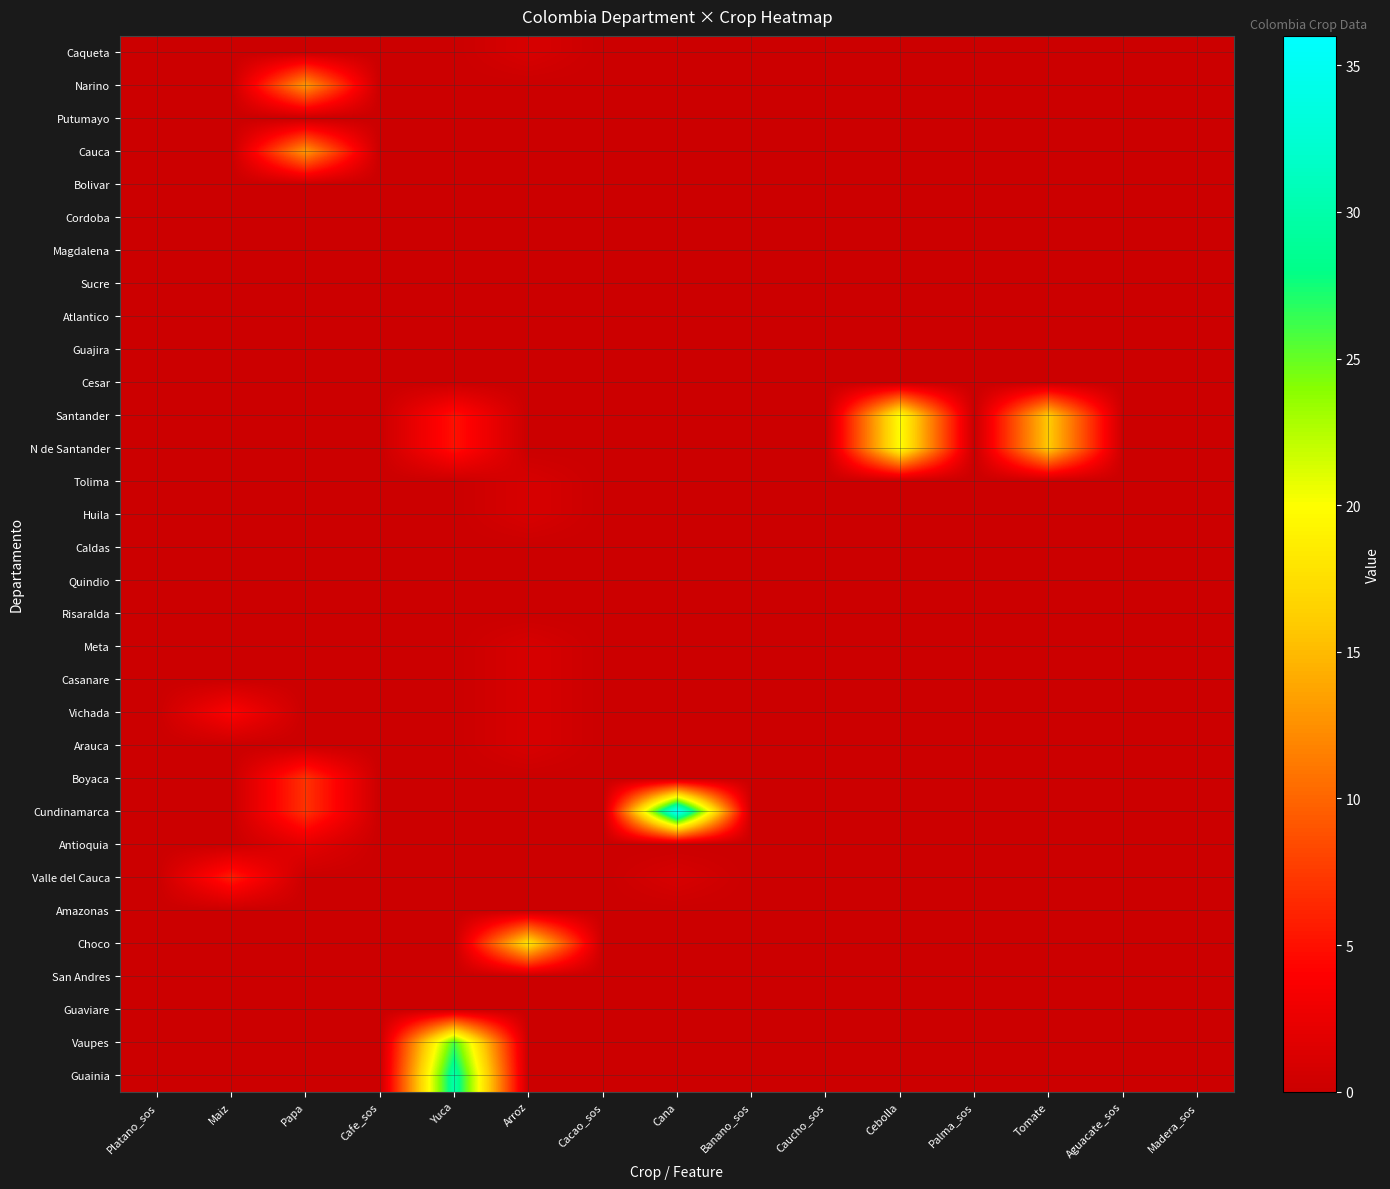

Reading right to left, transcribe all the data shown in this chart.

Caqueta: Madera_sos=0.0	Aguacate_sos=0.0	Tomate=0.0	Palma_sos=0.0	Cebolla=0.0	Caucho_sos=0.0	Banano_sos=0.0	Cana=0.0	Cacao_sos=0.0	Arroz=1.0	Yuca=0.0	Cafe_sos=0.0	Papa=0.0	Maiz=0.0	Platano_sos=0.0
Narino: Madera_sos=0.0	Aguacate_sos=0.0	Tomate=0.0	Palma_sos=0.0	Cebolla=0.0	Caucho_sos=0.0	Banano_sos=0.0	Cana=0.0	Cacao_sos=0.0	Arroz=0.0	Yuca=0.0	Cafe_sos=0.0	Papa=13.0	Maiz=0.0	Platano_sos=0.0
Putumayo: Madera_sos=0.0	Aguacate_sos=0.0	Tomate=0.0	Palma_sos=0.0	Cebolla=0.0	Caucho_sos=0.0	Banano_sos=0.0	Cana=0.0	Cacao_sos=0.0	Arroz=0.0	Yuca=0.0	Cafe_sos=0.0	Papa=0.0	Maiz=0.0	Platano_sos=0.0
Cauca: Madera_sos=0.0	Aguacate_sos=0.0	Tomate=0.0	Palma_sos=0.0	Cebolla=0.0	Caucho_sos=0.0	Banano_sos=0.0	Cana=0.0	Cacao_sos=0.0	Arroz=0.0	Yuca=0.0	Cafe_sos=0.0	Papa=13.0	Maiz=0.0	Platano_sos=0.0
Bolivar: Madera_sos=0.0	Aguacate_sos=0.0	Tomate=0.0	Palma_sos=0.0	Cebolla=0.0	Caucho_sos=0.0	Banano_sos=0.0	Cana=0.0	Cacao_sos=0.0	Arroz=0.0	Yuca=0.0	Cafe_sos=0.0	Papa=0.0	Maiz=0.0	Platano_sos=0.0
Cordoba: Madera_sos=0.0	Aguacate_sos=0.0	Tomate=0.0	Palma_sos=0.0	Cebolla=0.0	Caucho_sos=0.0	Banano_sos=0.0	Cana=0.0	Cacao_sos=0.0	Arroz=0.0	Yuca=0.0	Cafe_sos=0.0	Papa=0.0	Maiz=0.0	Platano_sos=0.0
Magdalena: Madera_sos=0.0	Aguacate_sos=0.0	Tomate=0.0	Palma_sos=0.0	Cebolla=0.0	Caucho_sos=0.0	Banano_sos=0.0	Cana=0.0	Cacao_sos=0.0	Arroz=0.0	Yuca=0.0	Cafe_sos=0.0	Papa=0.0	Maiz=0.0	Platano_sos=0.0
Sucre: Madera_sos=0.0	Aguacate_sos=0.0	Tomate=0.0	Palma_sos=0.0	Cebolla=0.0	Caucho_sos=0.0	Banano_sos=0.0	Cana=0.0	Cacao_sos=0.0	Arroz=0.0	Yuca=0.0	Cafe_sos=0.0	Papa=0.0	Maiz=0.0	Platano_sos=0.0
Atlantico: Madera_sos=0.0	Aguacate_sos=0.0	Tomate=0.0	Palma_sos=0.0	Cebolla=0.0	Caucho_sos=0.0	Banano_sos=0.0	Cana=0.0	Cacao_sos=0.0	Arroz=0.0	Yuca=0.0	Cafe_sos=0.0	Papa=0.0	Maiz=0.0	Platano_sos=0.0
Guajira: Madera_sos=0.0	Aguacate_sos=0.0	Tomate=0.0	Palma_sos=0.0	Cebolla=0.0	Caucho_sos=0.0	Banano_sos=0.0	Cana=0.0	Cacao_sos=0.0	Arroz=0.0	Yuca=0.0	Cafe_sos=0.0	Papa=0.0	Maiz=0.0	Platano_sos=0.0
Cesar: Madera_sos=0.0	Aguacate_sos=0.0	Tomate=0.0	Palma_sos=0.0	Cebolla=0.0	Caucho_sos=0.0	Banano_sos=0.0	Cana=0.0	Cacao_sos=0.0	Arroz=0.0	Yuca=0.0	Cafe_sos=0.0	Papa=0.0	Maiz=0.0	Platano_sos=0.0
Santander: Madera_sos=0.0	Aguacate_sos=0.0	Tomate=16.0	Palma_sos=0.0	Cebolla=20.0	Caucho_sos=0.0	Banano_sos=0.0	Cana=0.0	Cacao_sos=0.0	Arroz=0.0	Yuca=5.0	Cafe_sos=0.0	Papa=0.0	Maiz=0.0	Platano_sos=0.0
N de Santander: Madera_sos=0.0	Aguacate_sos=0.0	Tomate=16.0	Palma_sos=0.0	Cebolla=20.0	Caucho_sos=0.0	Banano_sos=0.0	Cana=0.0	Cacao_sos=0.0	Arroz=0.0	Yuca=5.0	Cafe_sos=0.0	Papa=0.0	Maiz=0.0	Platano_sos=0.0
Tolima: Madera_sos=0.0	Aguacate_sos=0.0	Tomate=0.0	Palma_sos=0.0	Cebolla=0.0	Caucho_sos=0.0	Banano_sos=0.0	Cana=0.0	Cacao_sos=0.0	Arroz=1.0	Yuca=0.0	Cafe_sos=0.0	Papa=0.0	Maiz=0.0	Platano_sos=0.0
Huila: Madera_sos=0.0	Aguacate_sos=0.0	Tomate=0.0	Palma_sos=0.0	Cebolla=0.0	Caucho_sos=0.0	Banano_sos=0.0	Cana=0.0	Cacao_sos=0.0	Arroz=1.0	Yuca=0.0	Cafe_sos=0.0	Papa=0.0	Maiz=0.0	Platano_sos=0.0
Caldas: Madera_sos=0.0	Aguacate_sos=0.0	Tomate=0.0	Palma_sos=0.0	Cebolla=0.0	Caucho_sos=0.0	Banano_sos=0.0	Cana=0.0	Cacao_sos=0.0	Arroz=0.0	Yuca=0.0	Cafe_sos=0.0	Papa=0.0	Maiz=0.0	Platano_sos=0.0
Quindio: Madera_sos=0.0	Aguacate_sos=0.0	Tomate=0.0	Palma_sos=0.0	Cebolla=0.0	Caucho_sos=0.0	Banano_sos=0.0	Cana=0.0	Cacao_sos=0.0	Arroz=0.0	Yuca=0.0	Cafe_sos=0.0	Papa=0.0	Maiz=0.0	Platano_sos=0.0
Risaralda: Madera_sos=0.0	Aguacate_sos=0.0	Tomate=0.0	Palma_sos=0.0	Cebolla=0.0	Caucho_sos=0.0	Banano_sos=0.0	Cana=0.0	Cacao_sos=0.0	Arroz=0.0	Yuca=0.0	Cafe_sos=0.0	Papa=0.0	Maiz=0.0	Platano_sos=0.0
Meta: Madera_sos=0.0	Aguacate_sos=0.0	Tomate=0.0	Palma_sos=0.0	Cebolla=0.0	Caucho_sos=0.0	Banano_sos=0.0	Cana=0.0	Cacao_sos=0.0	Arroz=1.0	Yuca=0.0	Cafe_sos=0.0	Papa=0.0	Maiz=0.0	Platano_sos=0.0
Casanare: Madera_sos=0.0	Aguacate_sos=0.0	Tomate=0.0	Palma_sos=0.0	Cebolla=0.0	Caucho_sos=0.0	Banano_sos=0.0	Cana=0.0	Cacao_sos=0.0	Arroz=1.0	Yuca=0.0	Cafe_sos=0.0	Papa=0.0	Maiz=0.0	Platano_sos=0.0
Vichada: Madera_sos=0.0	Aguacate_sos=0.0	Tomate=0.0	Palma_sos=0.0	Cebolla=0.0	Caucho_sos=0.0	Banano_sos=0.0	Cana=0.0	Cacao_sos=0.0	Arroz=1.0	Yuca=0.0	Cafe_sos=0.0	Papa=0.0	Maiz=4.0	Platano_sos=0.0
Arauca: Madera_sos=0.0	Aguacate_sos=0.0	Tomate=0.0	Palma_sos=0.0	Cebolla=0.0	Caucho_sos=0.0	Banano_sos=0.0	Cana=0.0	Cacao_sos=0.0	Arroz=1.0	Yuca=0.0	Cafe_sos=0.0	Papa=0.0	Maiz=0.0	Platano_sos=0.0
Boyaca: Madera_sos=0.0	Aguacate_sos=0.0	Tomate=0.0	Palma_sos=0.0	Cebolla=0.0	Caucho_sos=0.0	Banano_sos=0.0	Cana=0.0	Cacao_sos=0.0	Arroz=0.0	Yuca=0.0	Cafe_sos=0.0	Papa=7.0	Maiz=0.0	Platano_sos=0.0
Cundinamarca: Madera_sos=0.0	Aguacate_sos=0.0	Tomate=0.0	Palma_sos=0.0	Cebolla=0.0	Caucho_sos=0.0	Banano_sos=0.0	Cana=36.0	Cacao_sos=0.0	Arroz=0.0	Yuca=0.0	Cafe_sos=0.0	Papa=7.0	Maiz=0.0	Platano_sos=0.0
Antioquia: Madera_sos=0.0	Aguacate_sos=0.0	Tomate=0.0	Palma_sos=0.0	Cebolla=0.0	Caucho_sos=0.0	Banano_sos=0.0	Cana=0.0	Cacao_sos=0.0	Arroz=0.0	Yuca=0.0	Cafe_sos=0.0	Papa=2.0	Maiz=0.0	Platano_sos=0.0
Valle del Cauca: Madera_sos=0.0	Aguacate_sos=0.0	Tomate=0.0	Palma_sos=0.0	Cebolla=0.0	Caucho_sos=0.0	Banano_sos=0.0	Cana=1.0	Cacao_sos=0.0	Arroz=0.0	Yuca=0.0	Cafe_sos=0.0	Papa=0.0	Maiz=5.7	Platano_sos=0.0
Amazonas: Madera_sos=0.0	Aguacate_sos=0.0	Tomate=0.0	Palma_sos=0.0	Cebolla=0.0	Caucho_sos=0.0	Banano_sos=0.0	Cana=0.0	Cacao_sos=0.0	Arroz=0.0	Yuca=0.0	Cafe_sos=0.0	Papa=0.0	Maiz=0.0	Platano_sos=0.0
Choco: Madera_sos=0.0	Aguacate_sos=0.0	Tomate=0.0	Palma_sos=0.0	Cebolla=0.0	Caucho_sos=0.0	Banano_sos=0.0	Cana=0.0	Cacao_sos=0.0	Arroz=18.0	Yuca=0.0	Cafe_sos=0.0	Papa=0.0	Maiz=0.0	Platano_sos=0.0
San Andres: Madera_sos=0.0	Aguacate_sos=0.0	Tomate=0.0	Palma_sos=0.0	Cebolla=0.0	Caucho_sos=0.0	Banano_sos=0.0	Cana=0.0	Cacao_sos=0.0	Arroz=0.0	Yuca=0.0	Cafe_sos=0.0	Papa=0.0	Maiz=0.0	Platano_sos=0.0
Guaviare: Madera_sos=0.0	Aguacate_sos=0.0	Tomate=0.0	Palma_sos=0.0	Cebolla=0.0	Caucho_sos=0.0	Banano_sos=0.0	Cana=0.0	Cacao_sos=0.0	Arroz=0.0	Yuca=0.0	Cafe_sos=0.0	Papa=0.0	Maiz=0.0	Platano_sos=0.0
Vaupes: Madera_sos=0.0	Aguacate_sos=0.0	Tomate=0.0	Palma_sos=0.0	Cebolla=0.0	Caucho_sos=0.0	Banano_sos=0.0	Cana=0.0	Cacao_sos=0.0	Arroz=0.0	Yuca=26.0	Cafe_sos=0.0	Papa=0.0	Maiz=0.0	Platano_sos=0.0
Guainia: Madera_sos=0.0	Aguacate_sos=0.0	Tomate=0.0	Palma_sos=0.0	Cebolla=0.0	Caucho_sos=0.0	Banano_sos=0.0	Cana=0.0	Cacao_sos=0.0	Arroz=0.0	Yuca=30.0	Cafe_sos=0.0	Papa=0.0	Maiz=0.0	Platano_sos=0.0